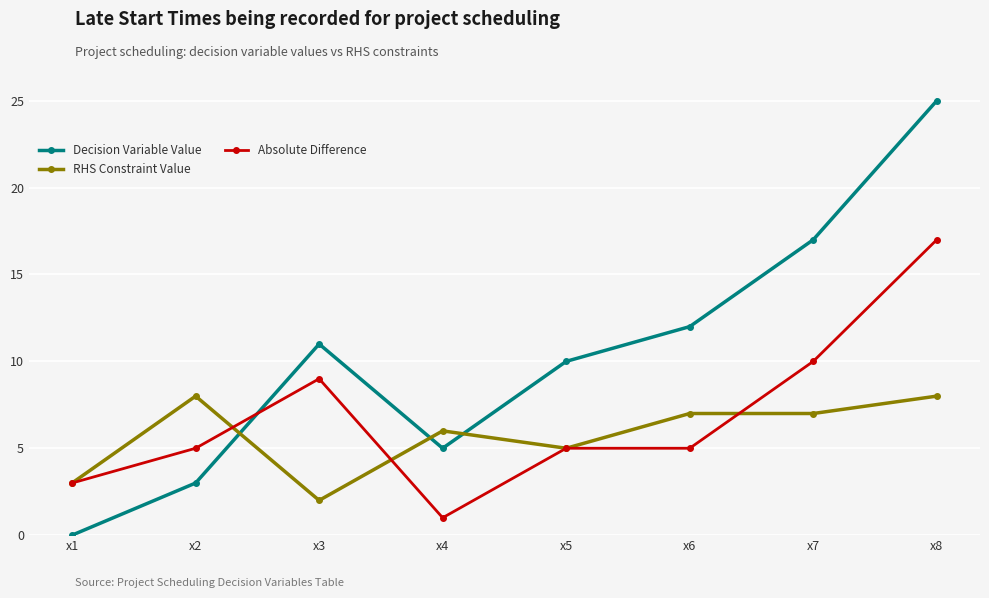

Which series has the largest range (max minus min)?

Decision Variable Value